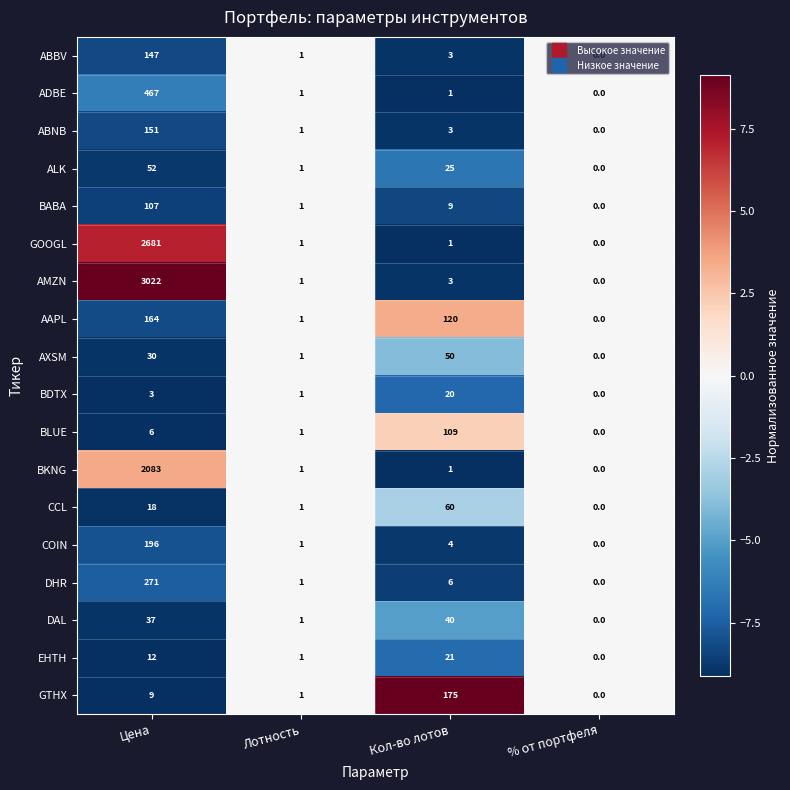

What is the difference between the EHTH values at Лотность and Цена?

11